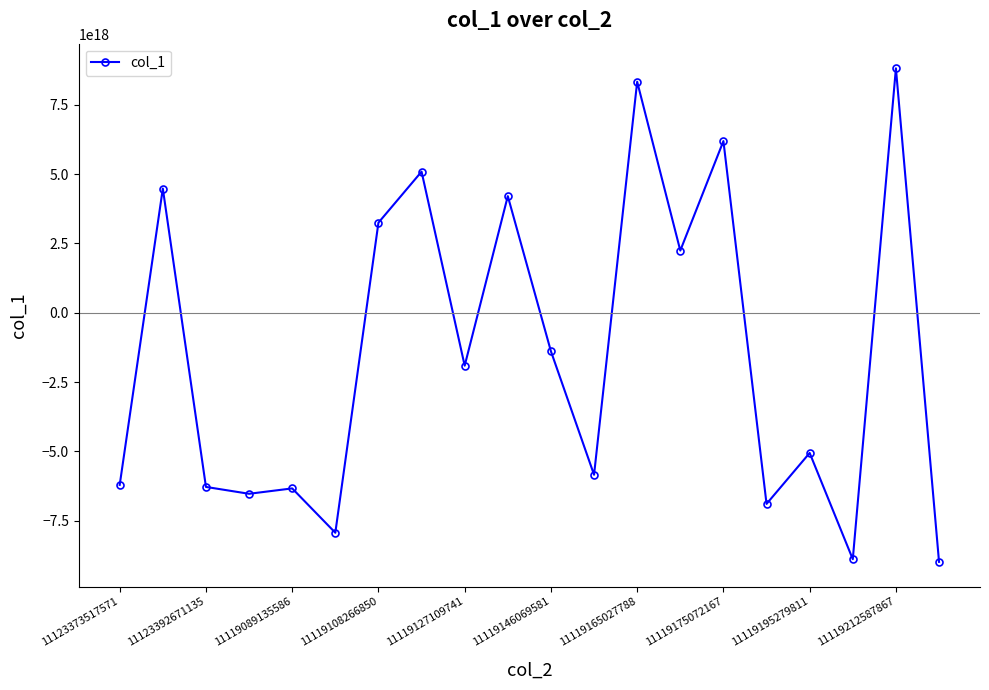

True or false: the data has more than 0 interior local peaks.

True